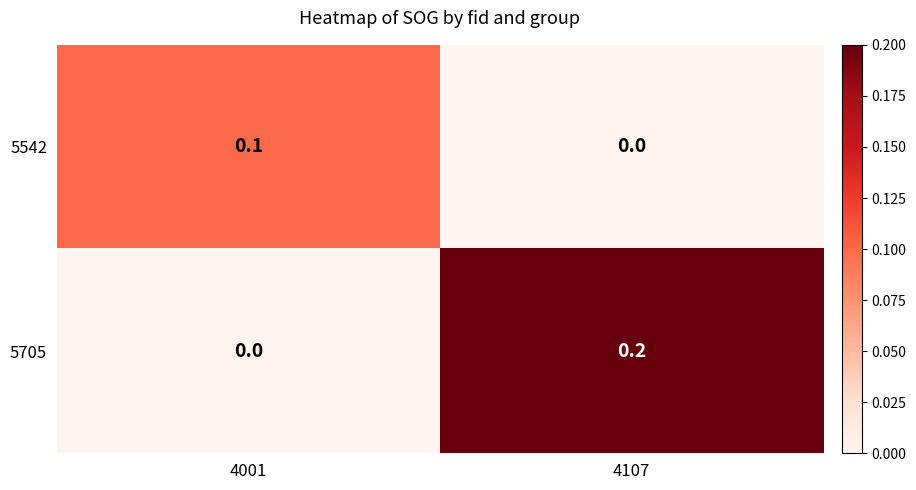

The value of 5705 at 4001 is -0.1. True or false?

False